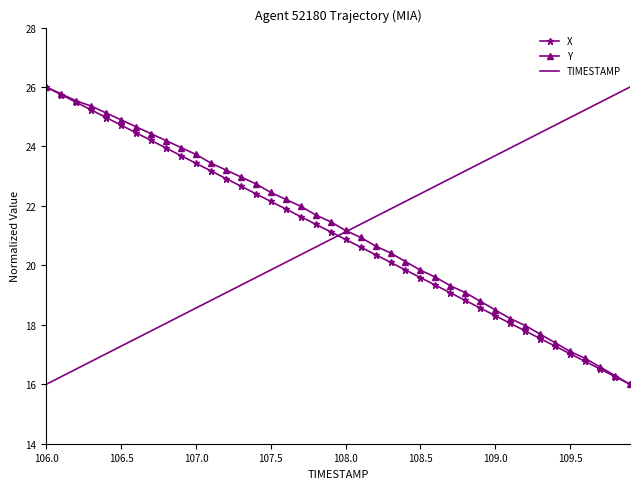

What is the smallest value displayed?

16.0